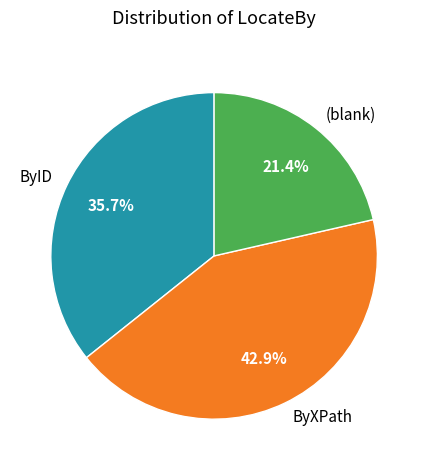

Which category has the biggest portion of the pie?

ByXPath